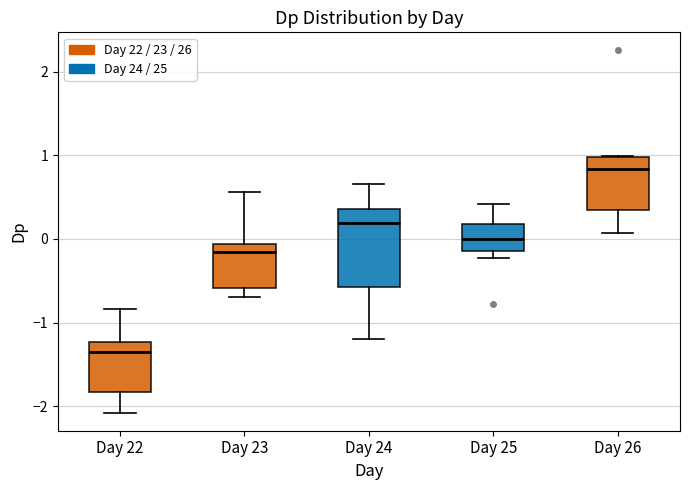

Reading left to right, transcribe this box plot: for each box, give where its median line is, the range the box spans, and where its two whiskers end, as read against the y-axis. The values are not printed on the chart, so give them approximately, as read against the axis.

Day 22: median -1.3, box -1.8 to -1.2, whiskers -2.1 to -0.8
Day 23: median -0.2, box -0.6 to -0.1, whiskers -0.7 to 0.6
Day 24: median 0.2, box -0.6 to 0.4, whiskers -1.2 to 0.7
Day 25: median 0.0, box -0.1 to 0.2, whiskers -0.2 to 0.4
Day 26: median 0.8, box 0.3 to 1.0, whiskers 0.1 to 1.0